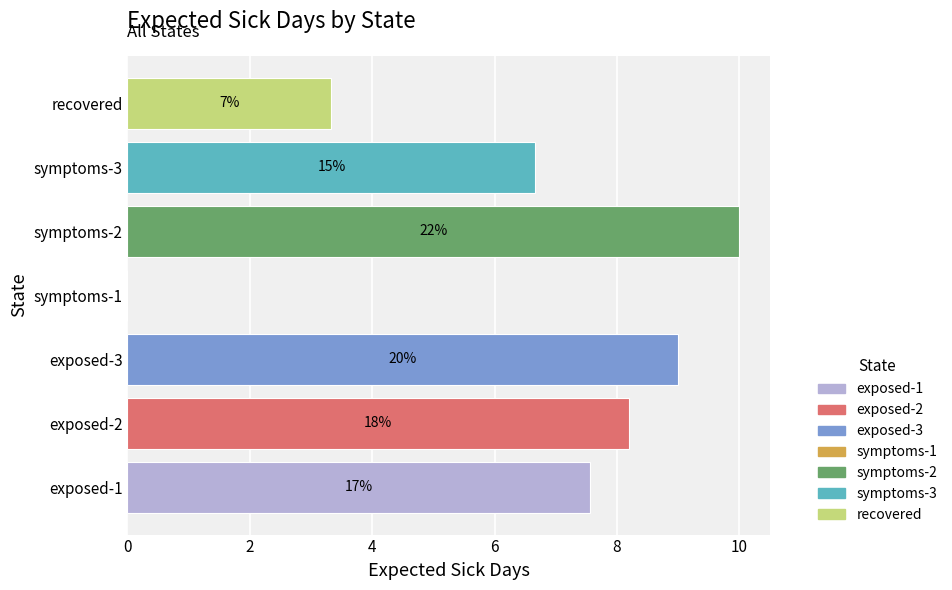

Are the bars horizontal?

Yes